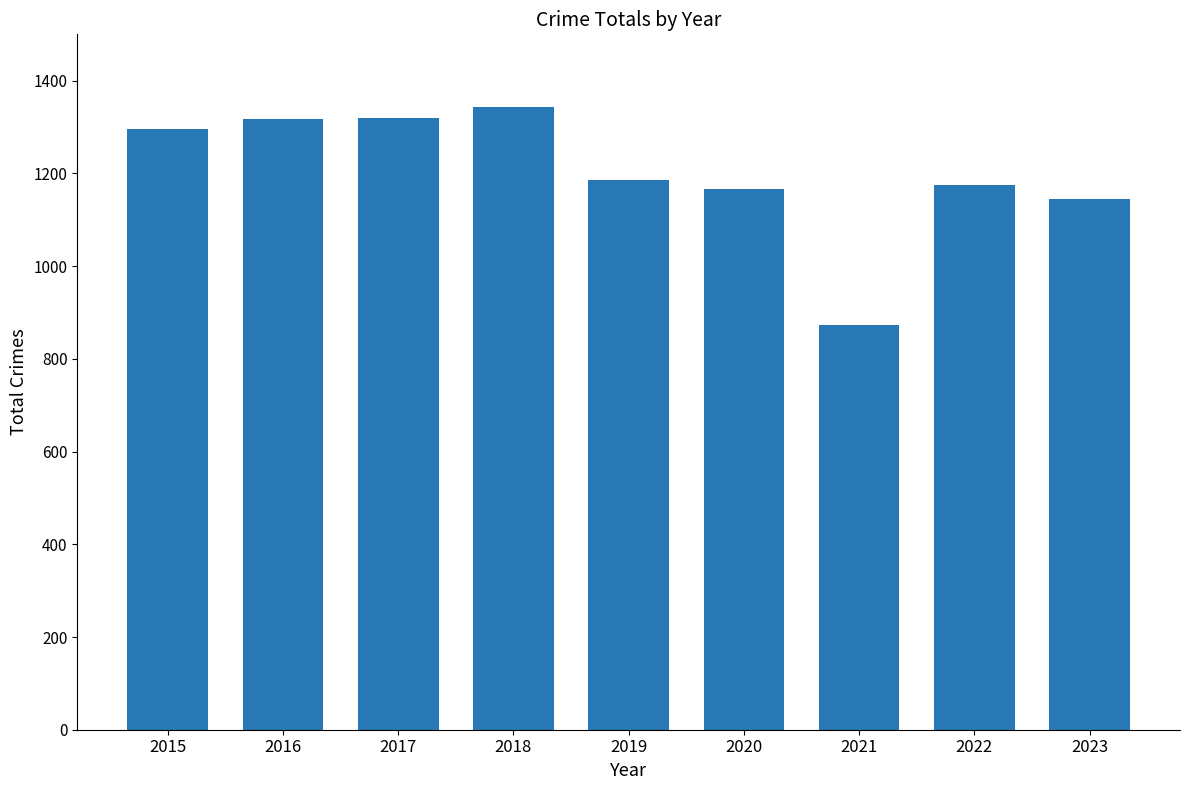

The chart shows a value of 1319 at 2017. True or false?

True